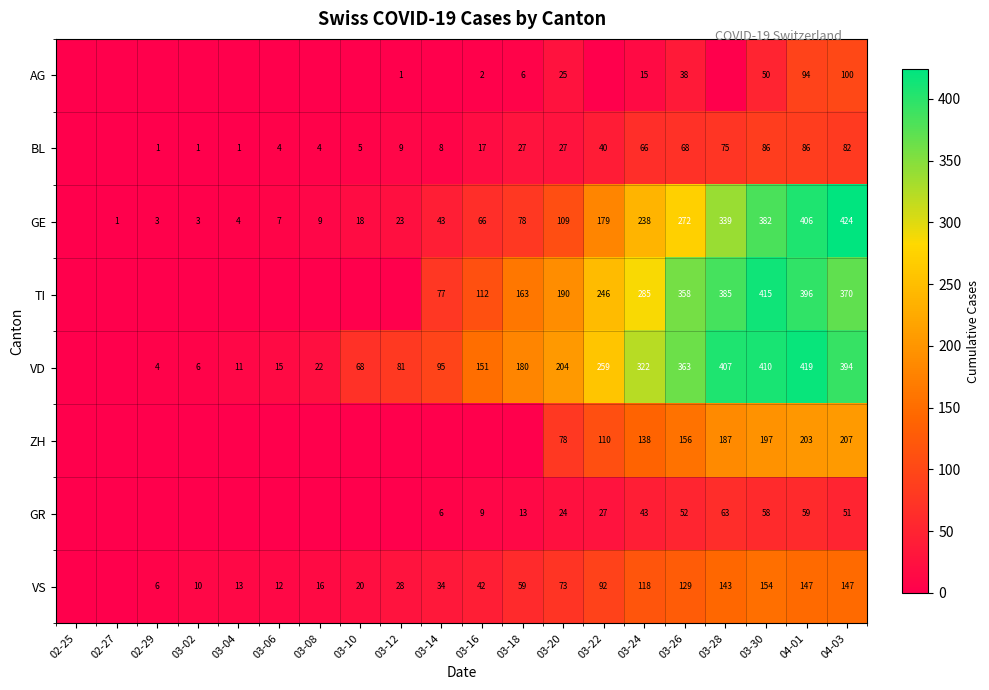

The value of GE at 03-30 is 382. True or false?

True